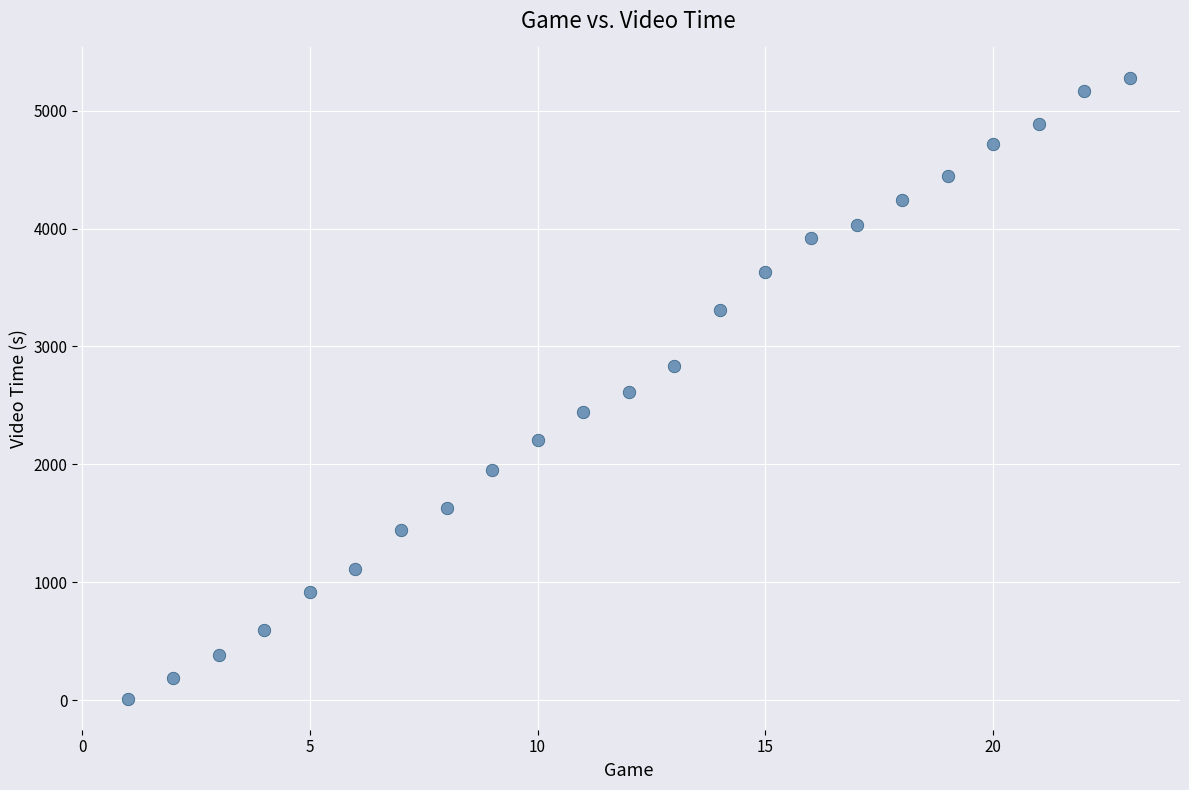

What is the range of X values (max minus min)?

22.0